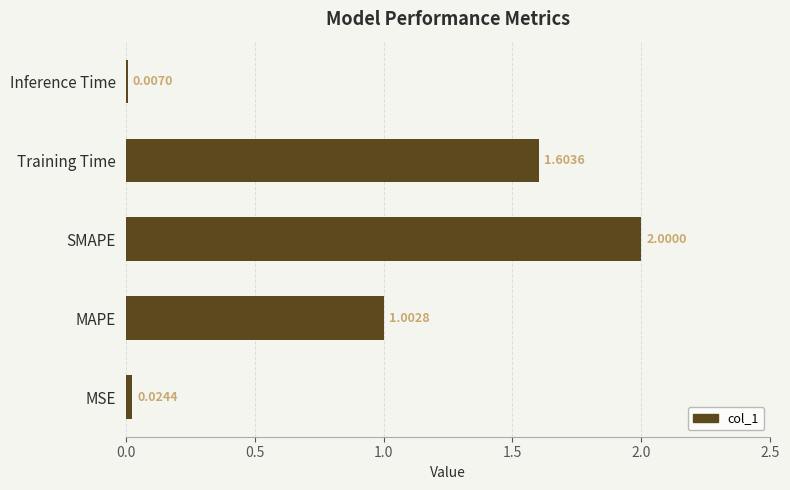

Which category has the highest value across all series?

SMAPE